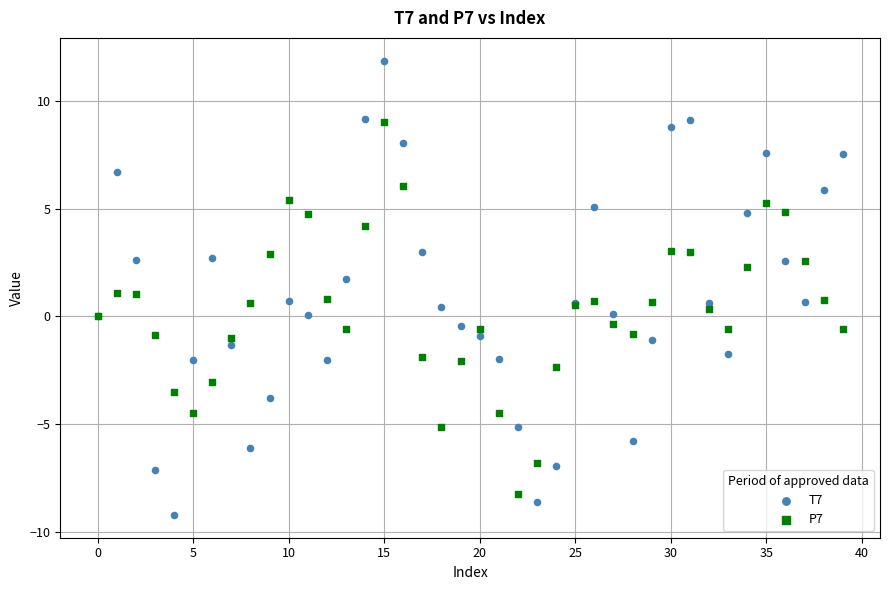

Which series has the largest Y range (max minus min)?

T7